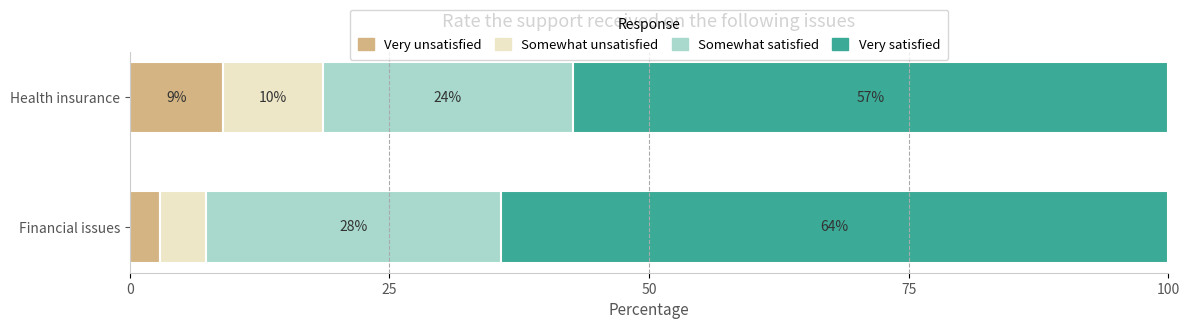

True or false: Very unsatisfied has a value of 9.0 at Health insurance.

True